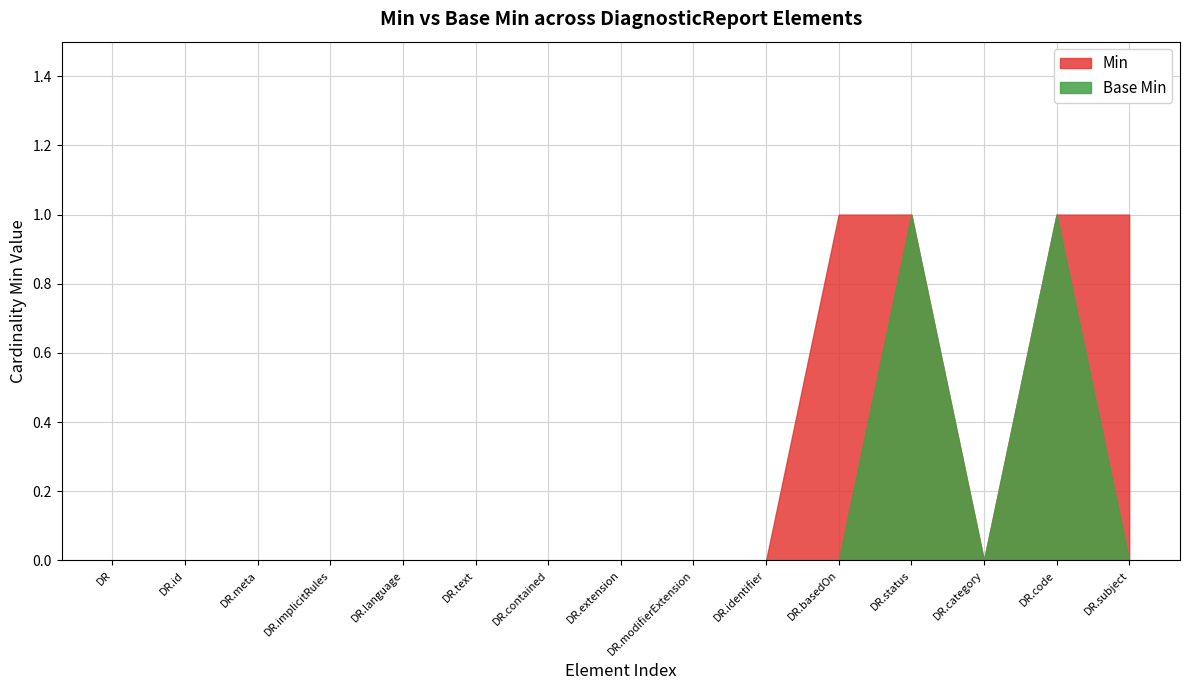

Is it true that Base Min equals 0 at DiagnosticReport.extension?

True